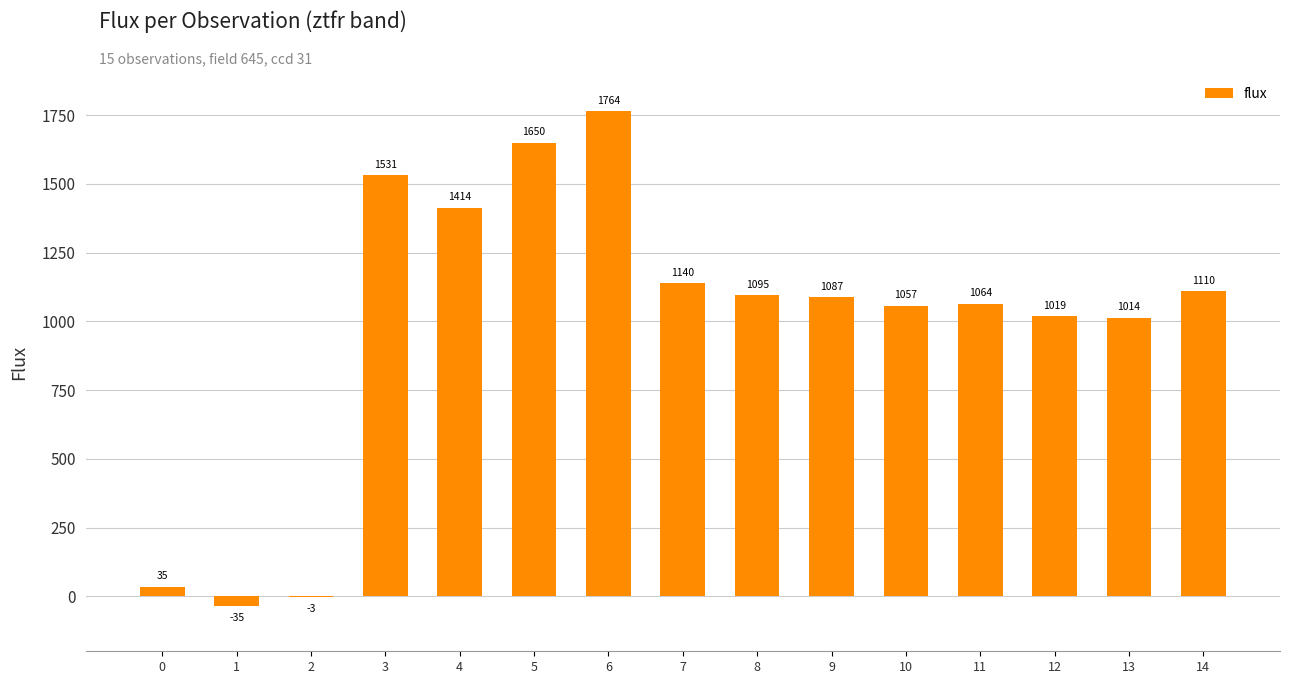

What is the sum of all values?

14940.2